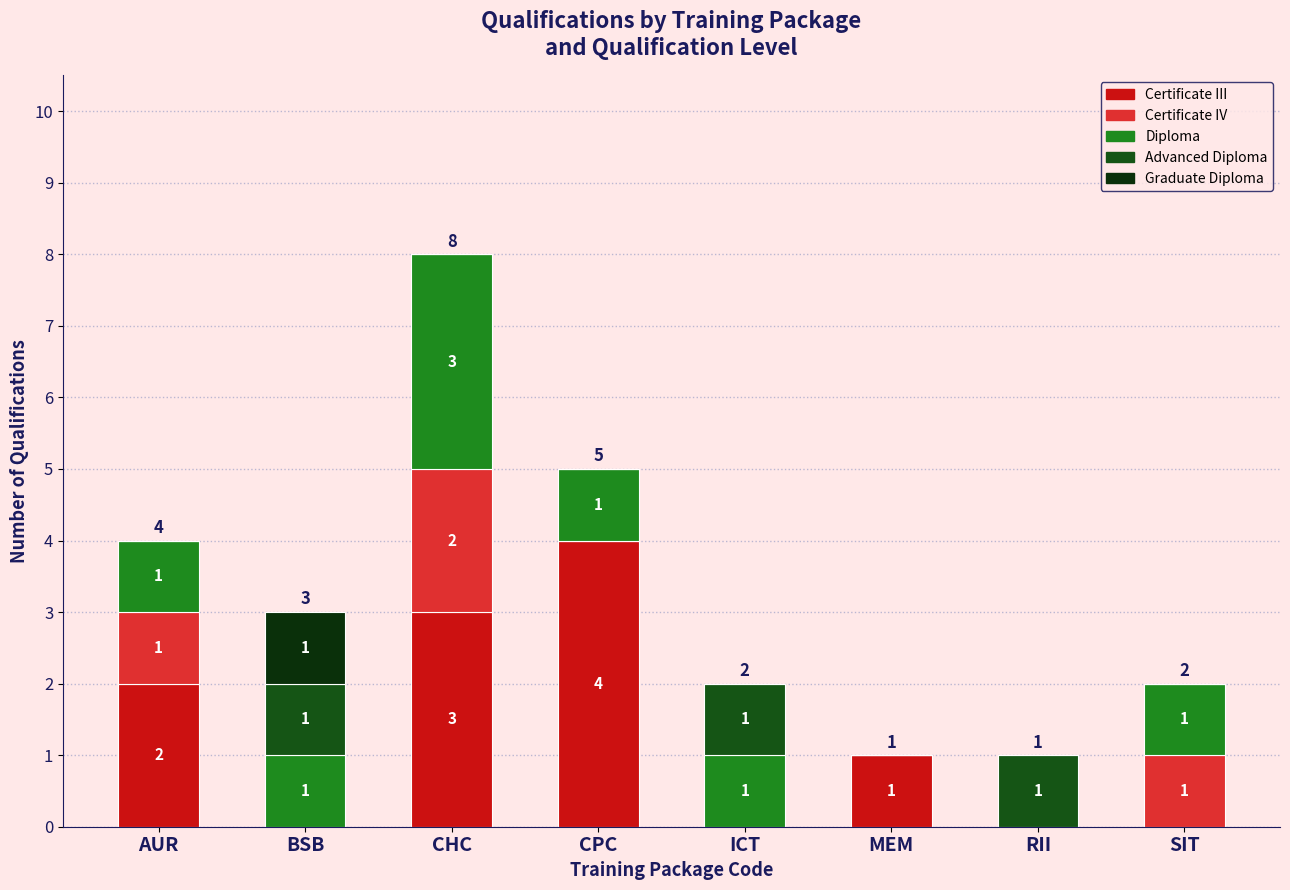

How many data points does each series have?

8